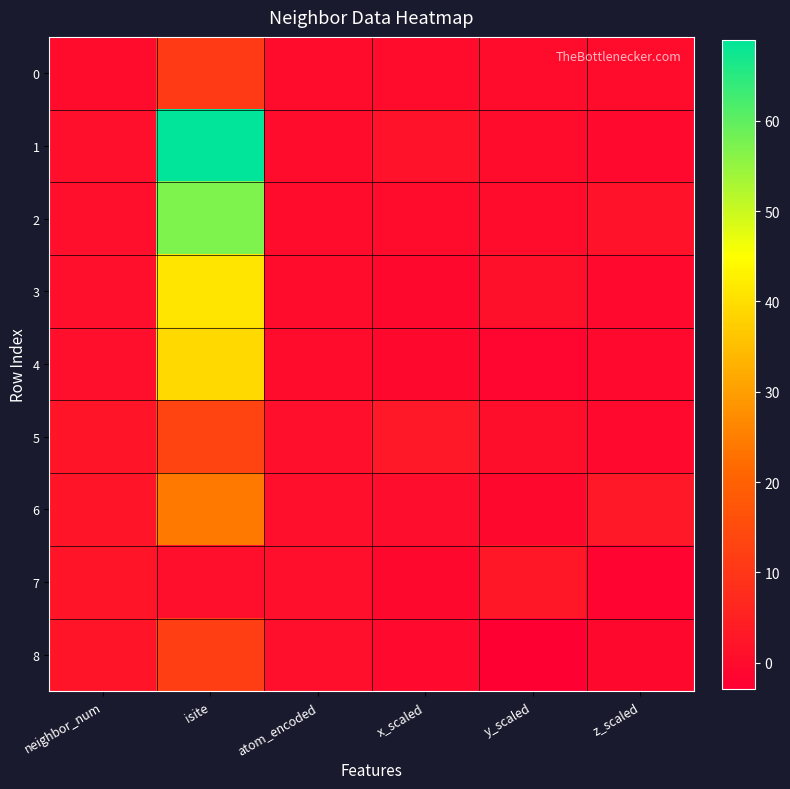

Which label corresponds to the largest value in the chart?

isite